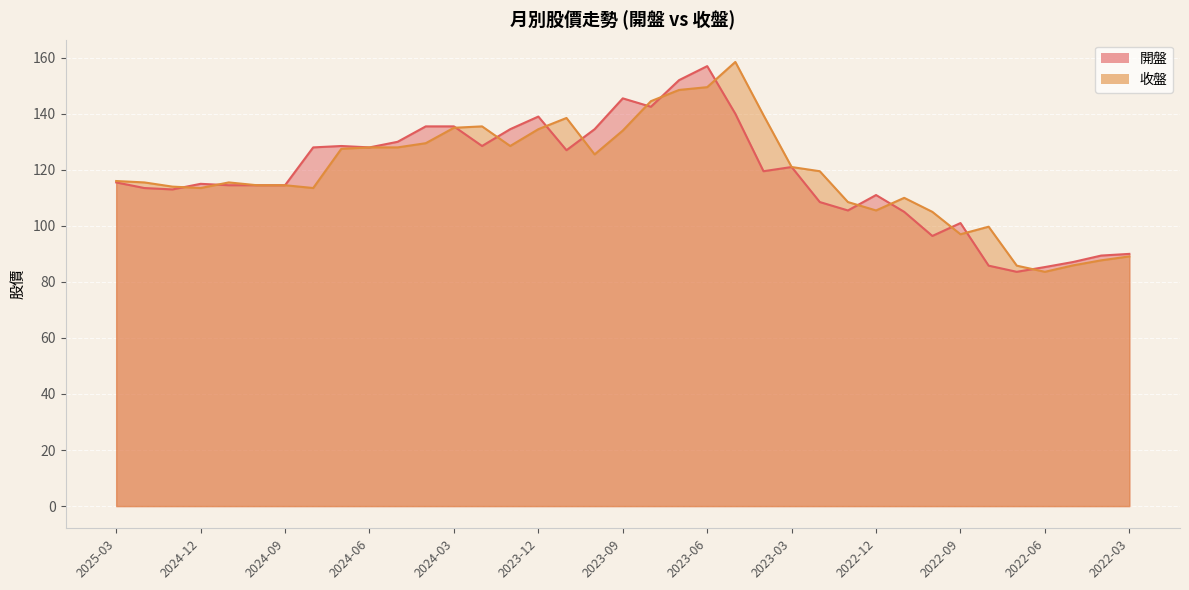

The value of 開盤 at 2023-08 is 142.5. True or false?

True